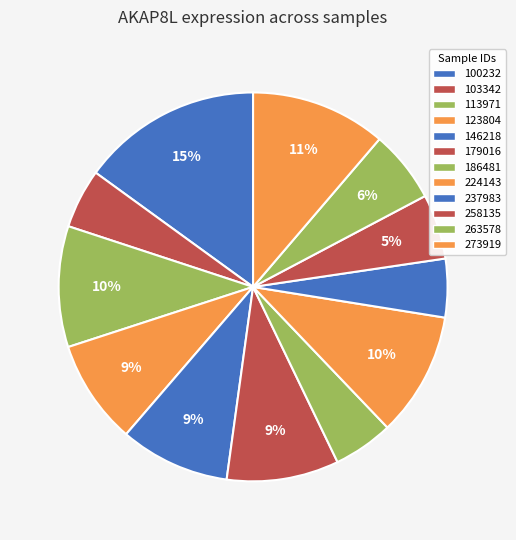

How many segments does this pie chart have?

12